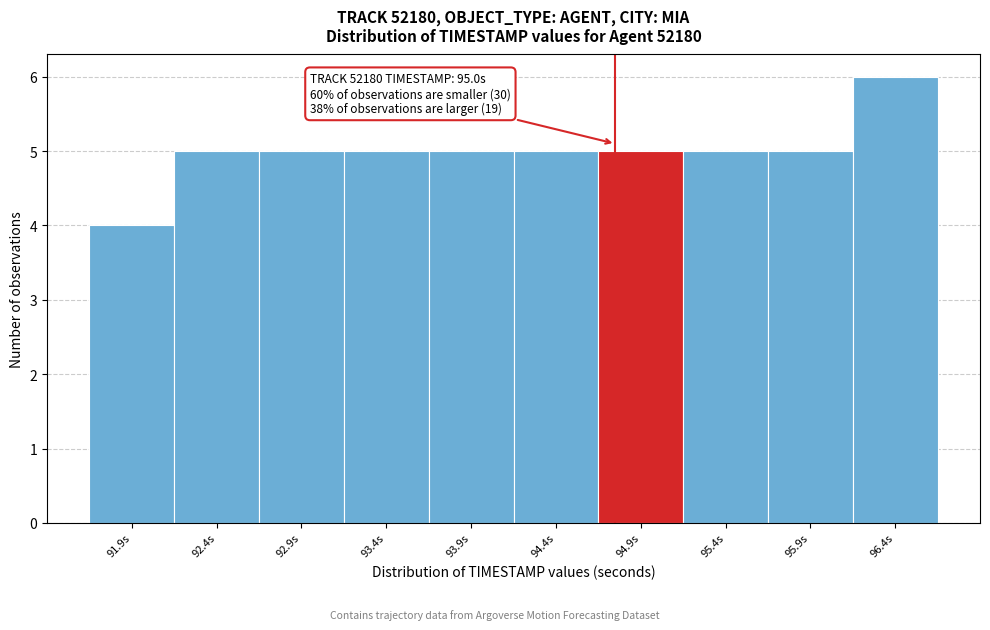

Reading left to right, list all the values displayed in this chart.

4	5	5	5	5	5	5	5	5	6